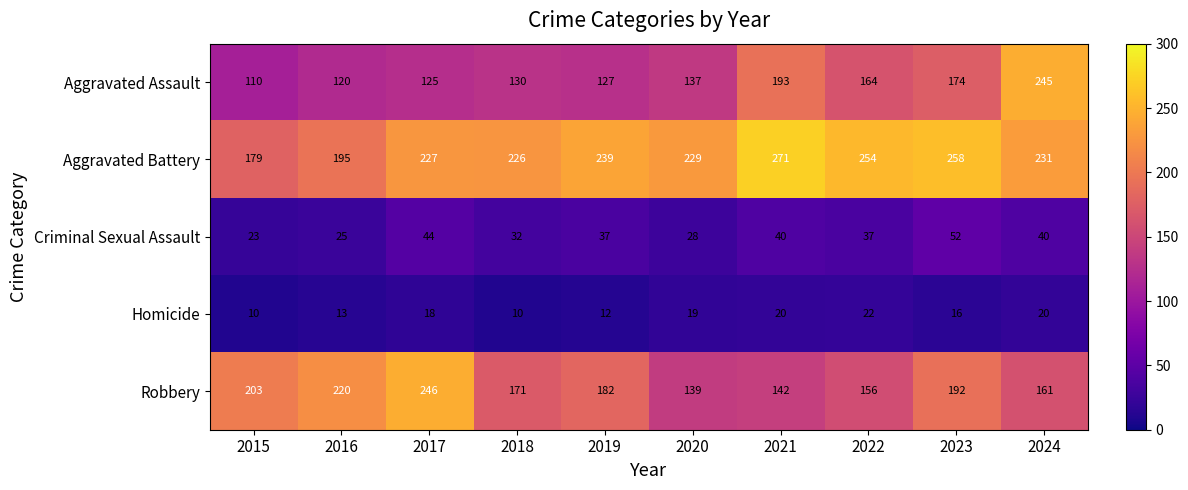

Is it true that Homicide equals 20 at 2021?

True